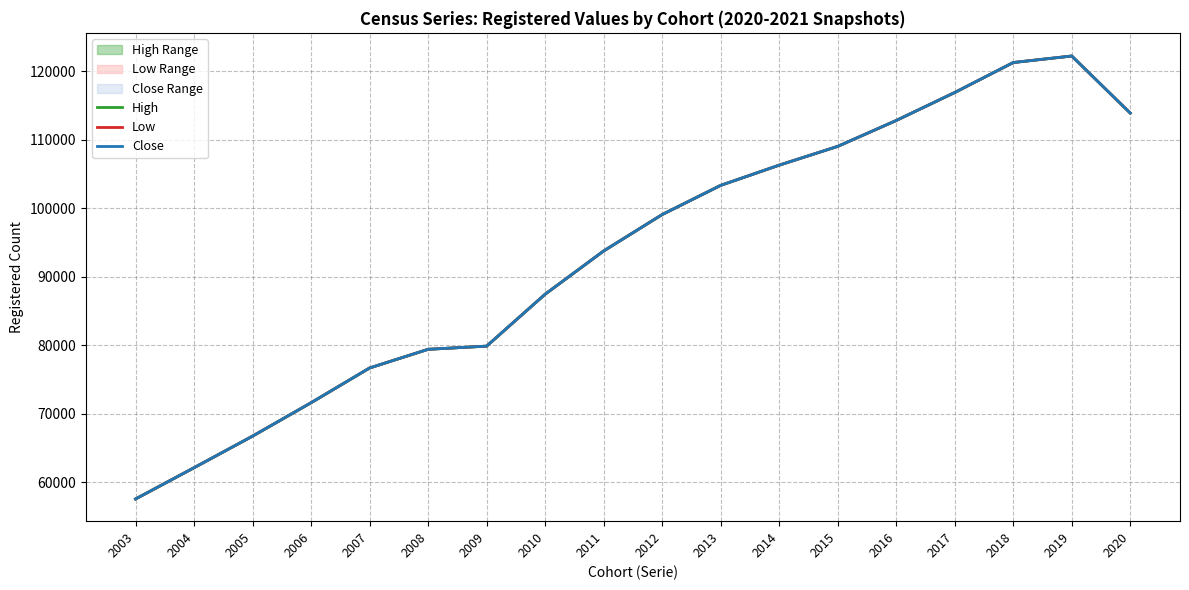

What is the minimum value for Low?

57588